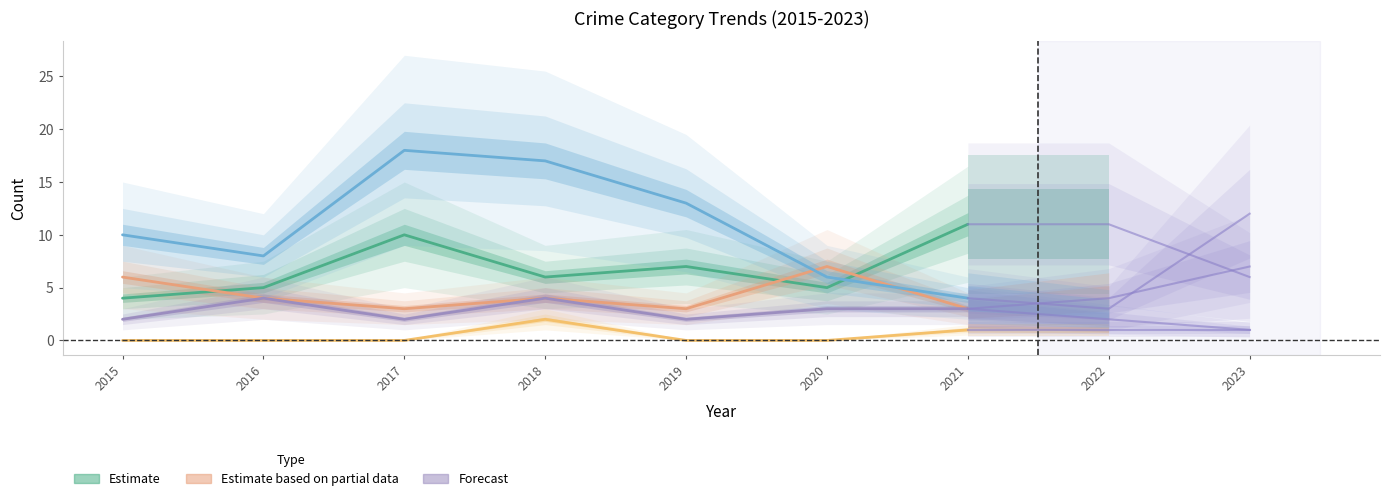

How many data points in Criminal Sexual Assault are less than 3?

3